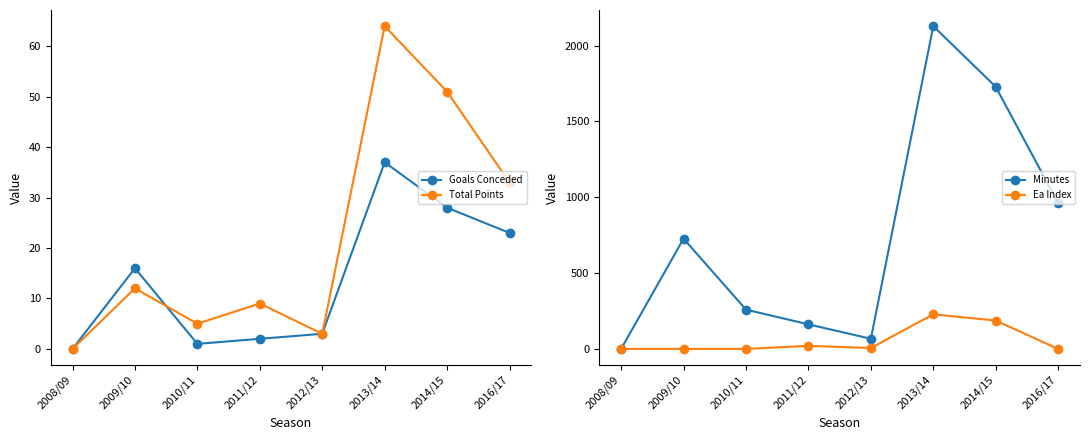

At 2008/09, list the series in order from smallest to largest.

Goals Conceded, Total Points, Minutes, Ea Index